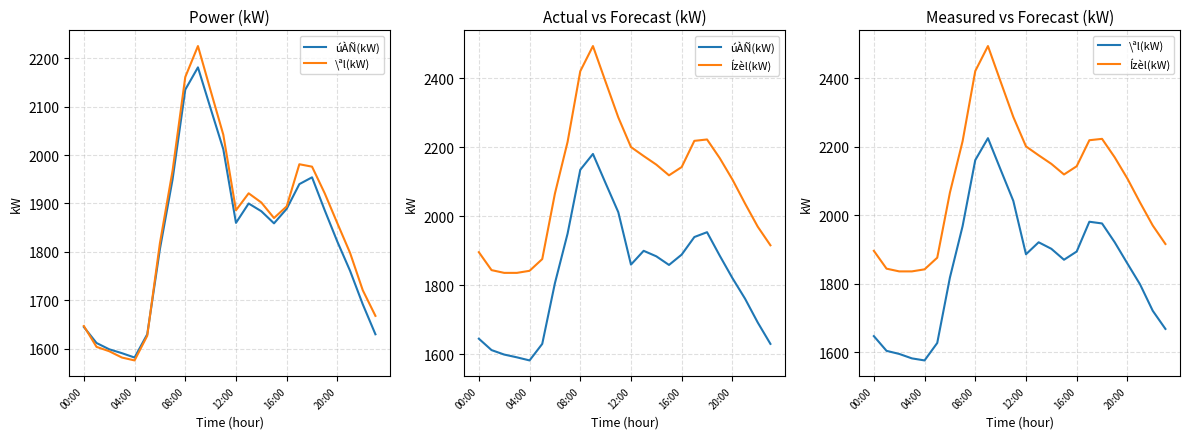

At which category does úÀÑ(kW) reach its first local peak?

9